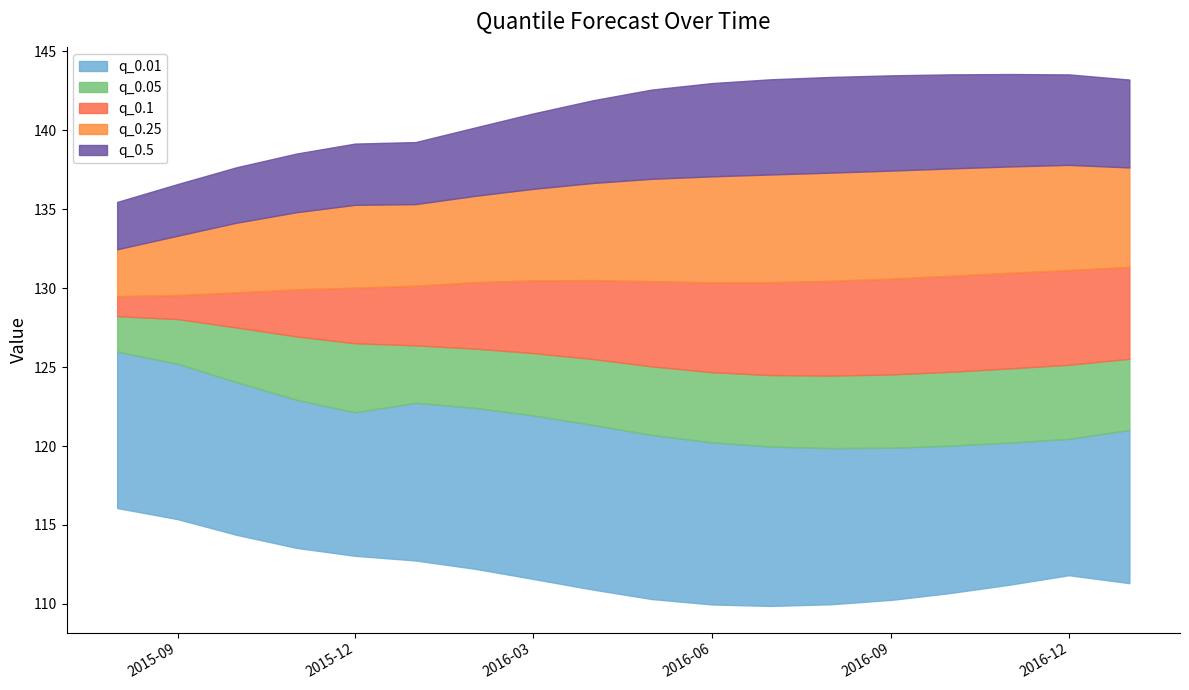

At which label is q_0.01 closest to 112?

2016-12-01